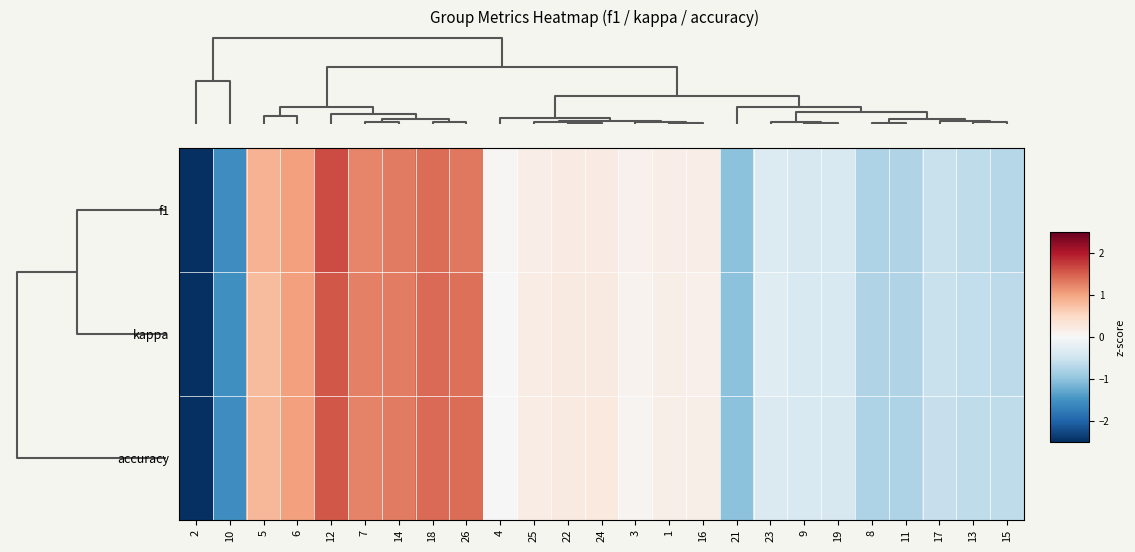

Reading left to right, extract all data points from this chart.

f1: 2=-2.7	10=-1.6	5=0.9	6=1.0	12=1.6	7=1.2	14=1.3	18=1.4	26=1.3	4=0.0	25=0.2	22=0.2	24=0.2	3=0.1	1=0.2	16=0.2	21=-1.0	23=-0.3	9=-0.4	19=-0.4	8=-0.8	11=-0.7	17=-0.6	13=-0.6	15=-0.7
kappa: 2=-2.7	10=-1.5	5=0.8	6=1.0	12=1.6	7=1.3	14=1.3	18=1.4	26=1.4	4=0.0	25=0.2	22=0.2	24=0.2	3=0.1	1=0.1	16=0.1	21=-1.0	23=-0.3	9=-0.4	19=-0.4	8=-0.8	11=-0.8	17=-0.6	13=-0.6	15=-0.7
accuracy: 2=-2.7	10=-1.6	5=0.8	6=1.0	12=1.6	7=1.2	14=1.3	18=1.4	26=1.4	4=0.0	25=0.2	22=0.2	24=0.2	3=0.1	1=0.1	16=0.1	21=-1.0	23=-0.4	9=-0.4	19=-0.4	8=-0.8	11=-0.8	17=-0.6	13=-0.6	15=-0.6